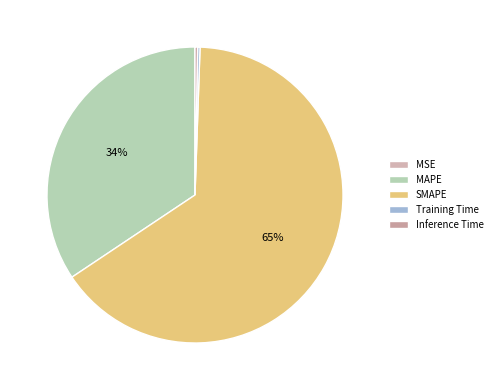

Does any single category account for the majority?

Yes